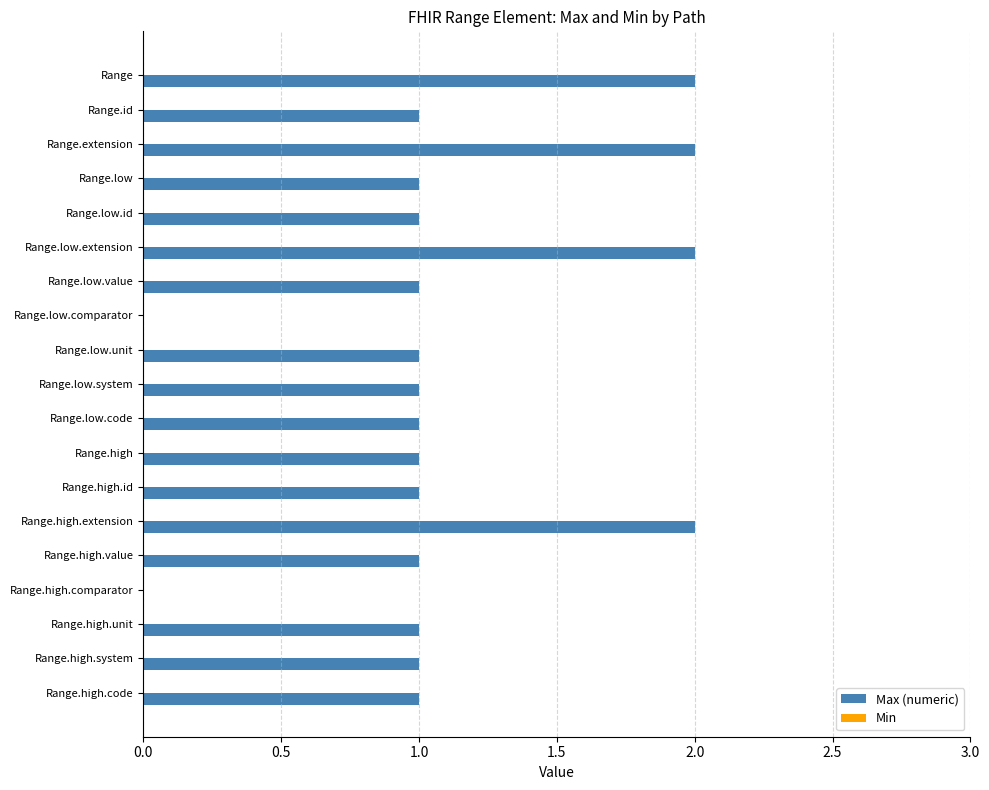

How many categories are shown in the chart?

19